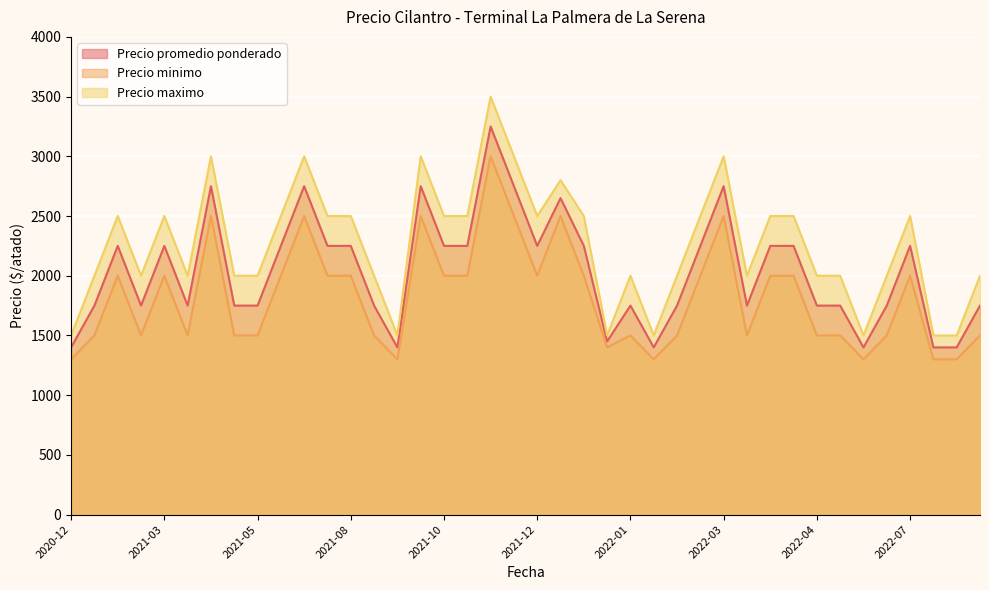

Does the chart display data point markers on the line(s)?

No